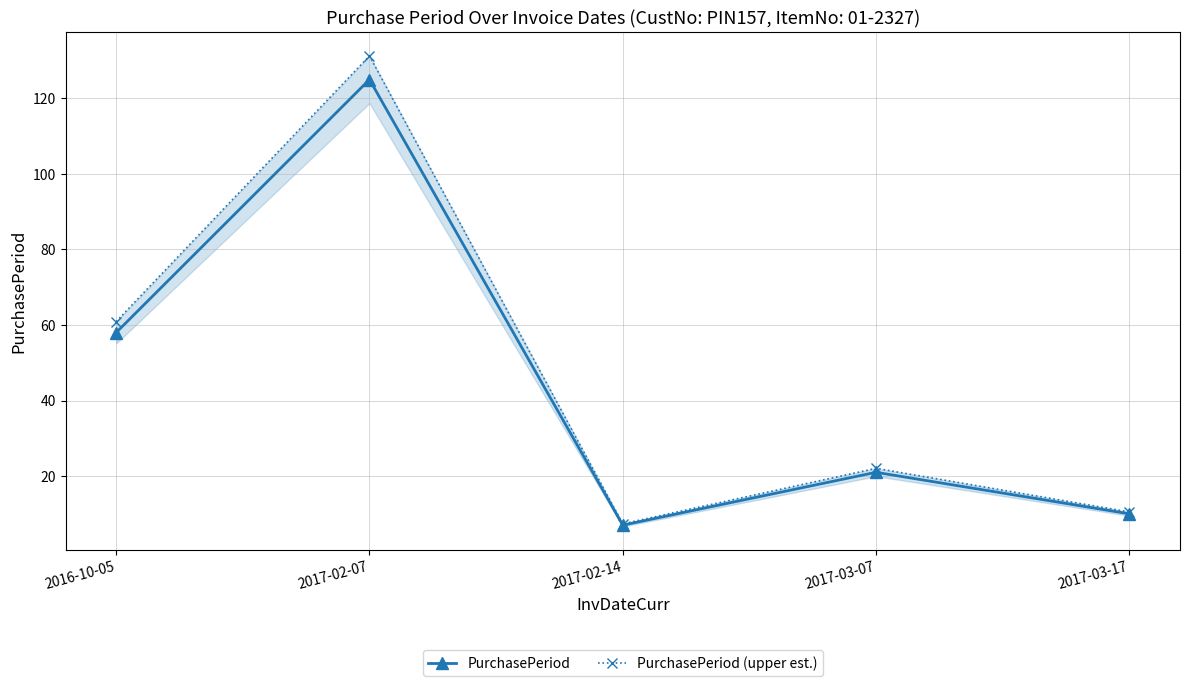

True or false: PurchasePeriod (upper est.) and PurchasePeriod cross at least once.

False